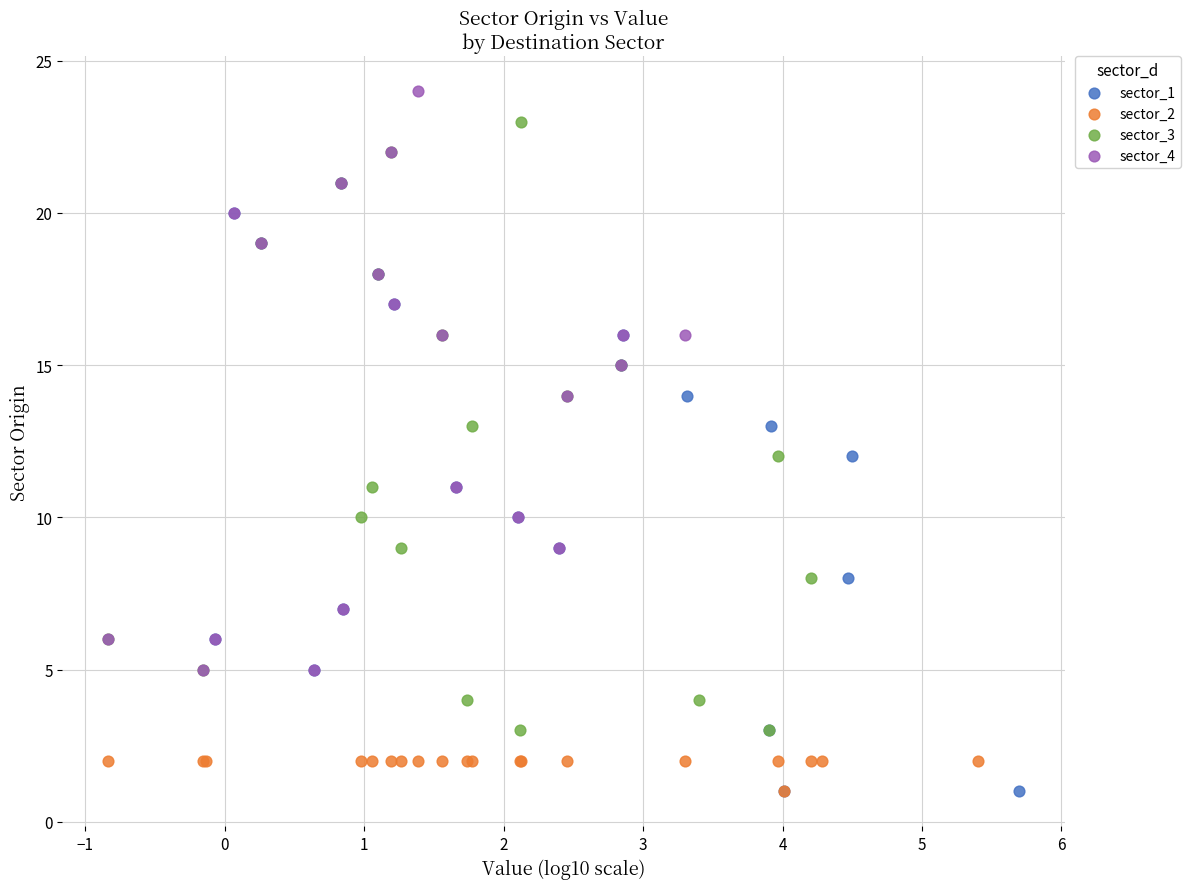

What are all the series names shown in the legend?

sector_1, sector_2, sector_3, sector_4